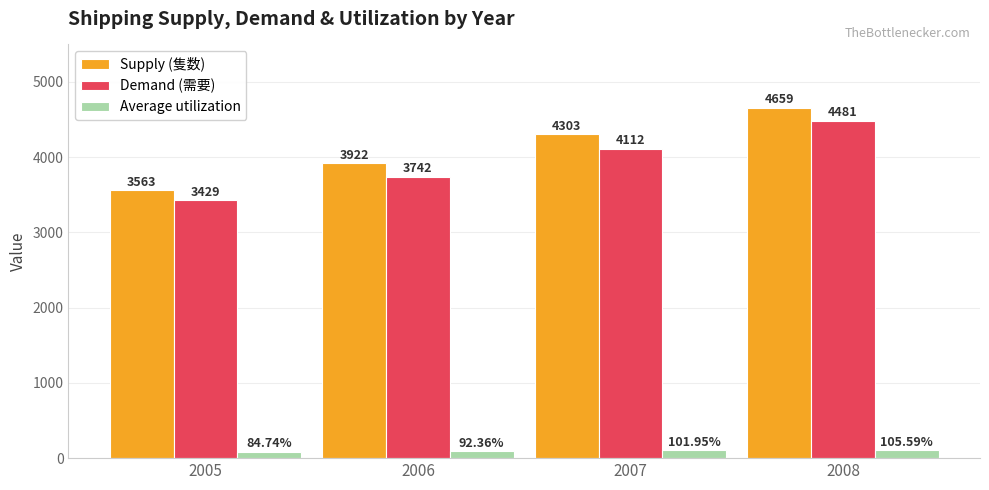

Between 2005 and 2006, which series saw the biggest shift?

Supply (隻数)